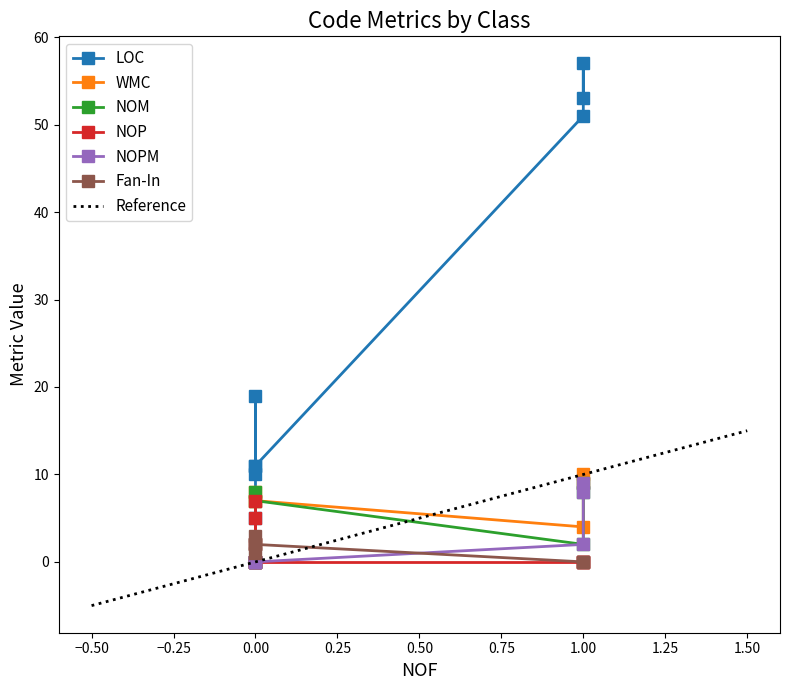

After their last crossing, which series has the higher values: WMC or Fan-In?

WMC